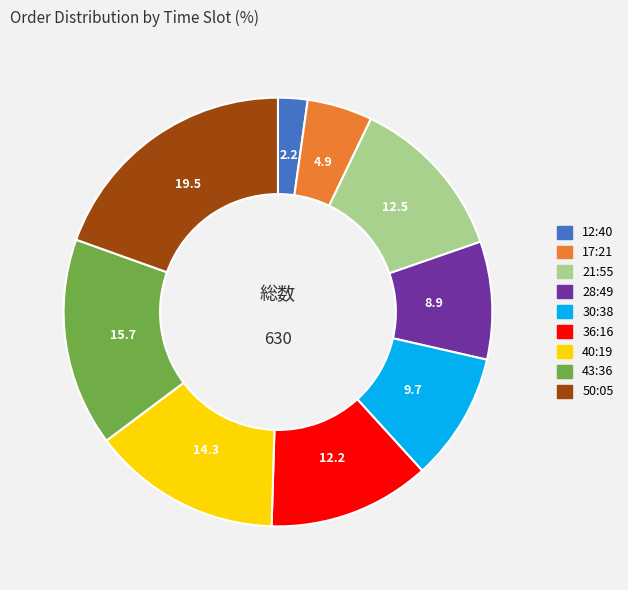

Count the number of slices in the pie.

9